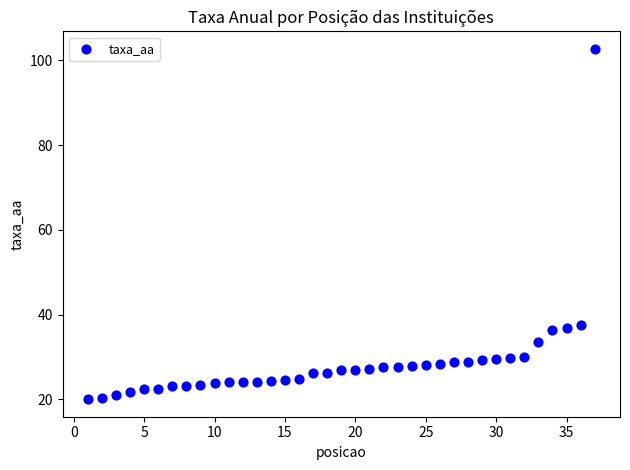

What is the range of Y values (max minus min)?

82.7